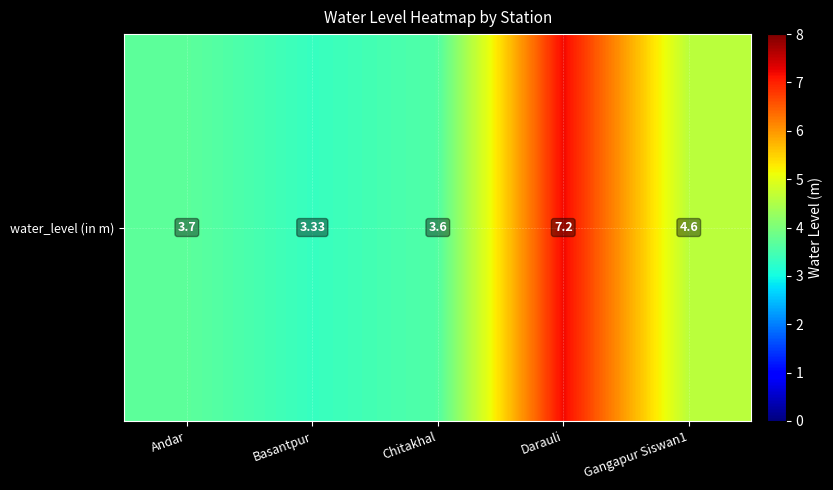

The chart shows a value of 3.3 at Basantpur. True or false?

True